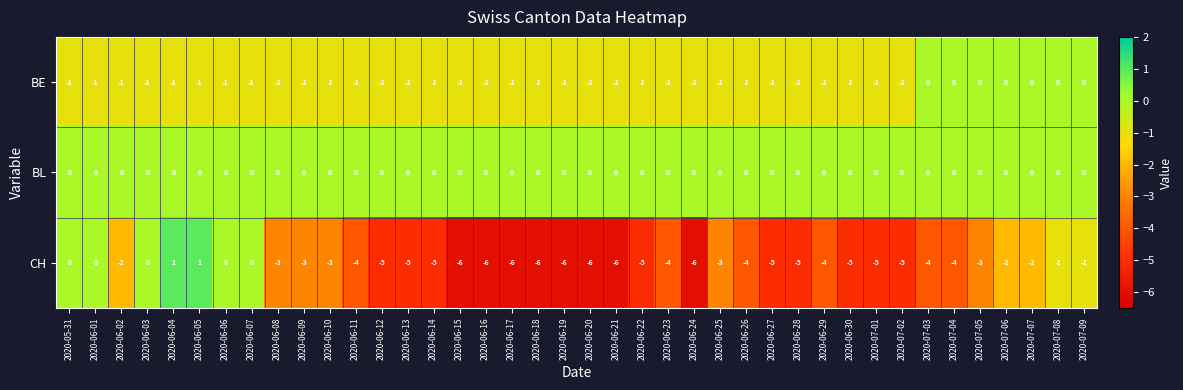

Which series has the widest spread of values?

CH